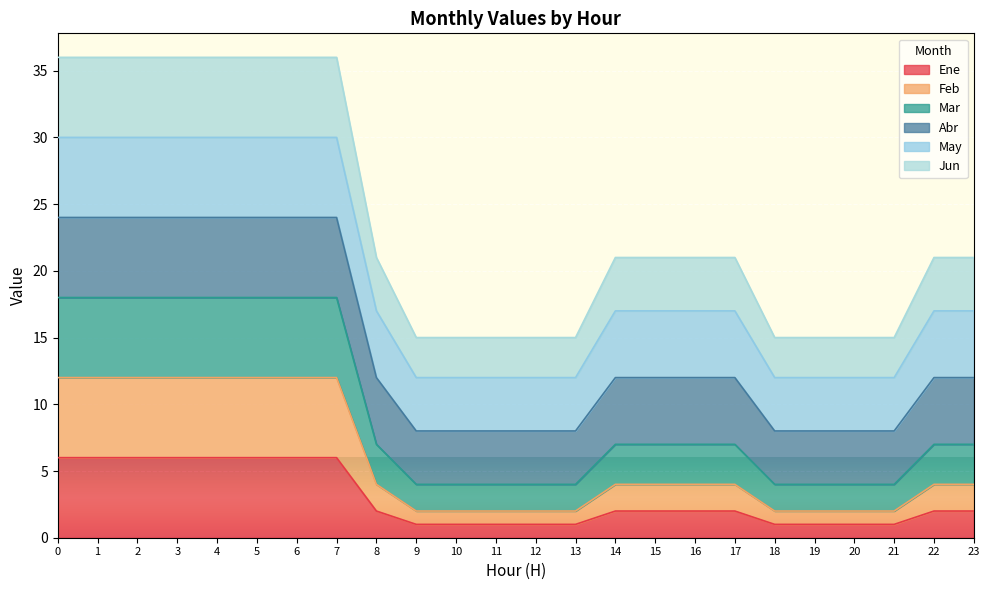

How many Ene values are between 1 and 6?

24